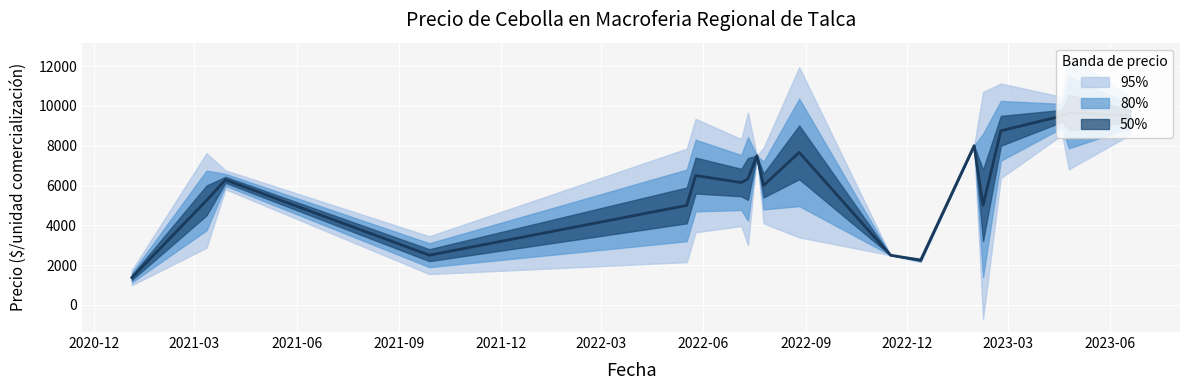

The Precio máximo series shows 10000 at 2023-06-19. True or false?

True